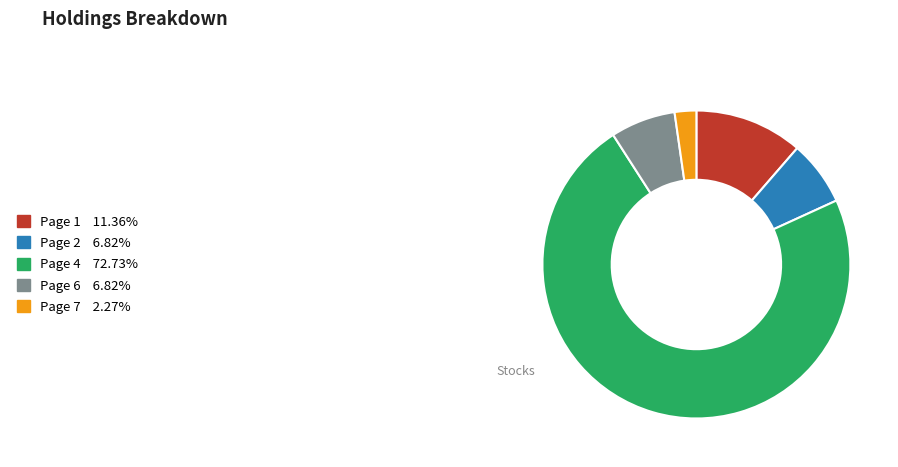

Is there any slice that represents more than half of the pie?

Yes